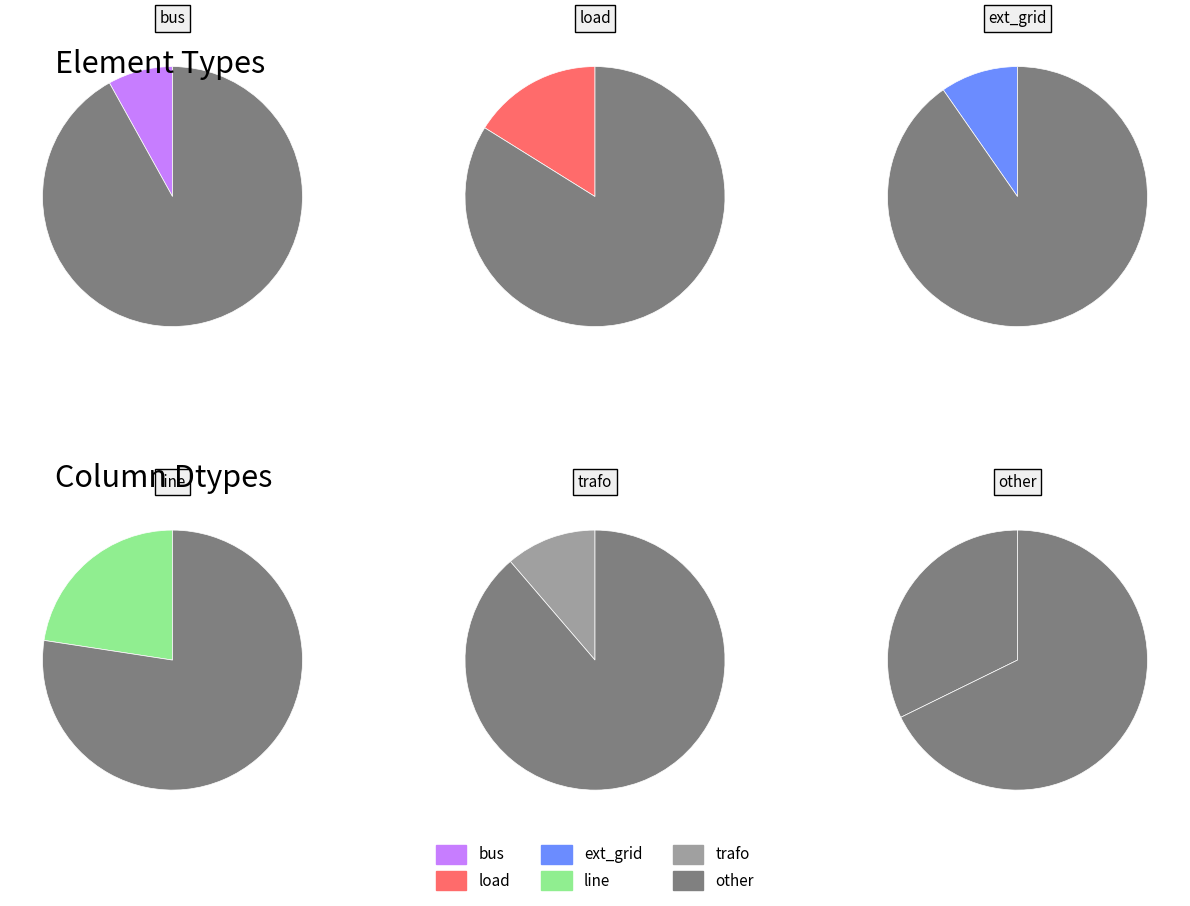

What is the ratio of the value at bus to the value at other?

0.2